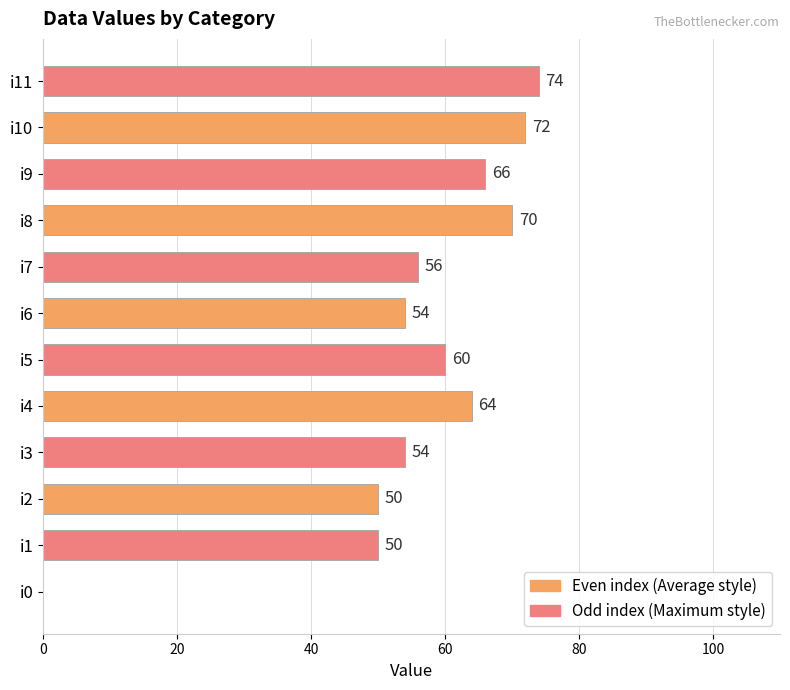

The value at i6 is 20. True or false?

False